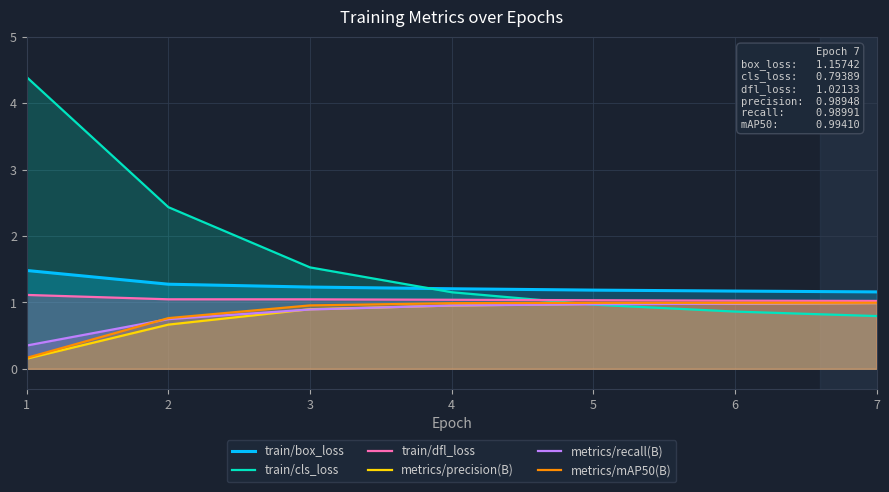

What is the value of the train/box_loss point at the 4th from the left?

1.2